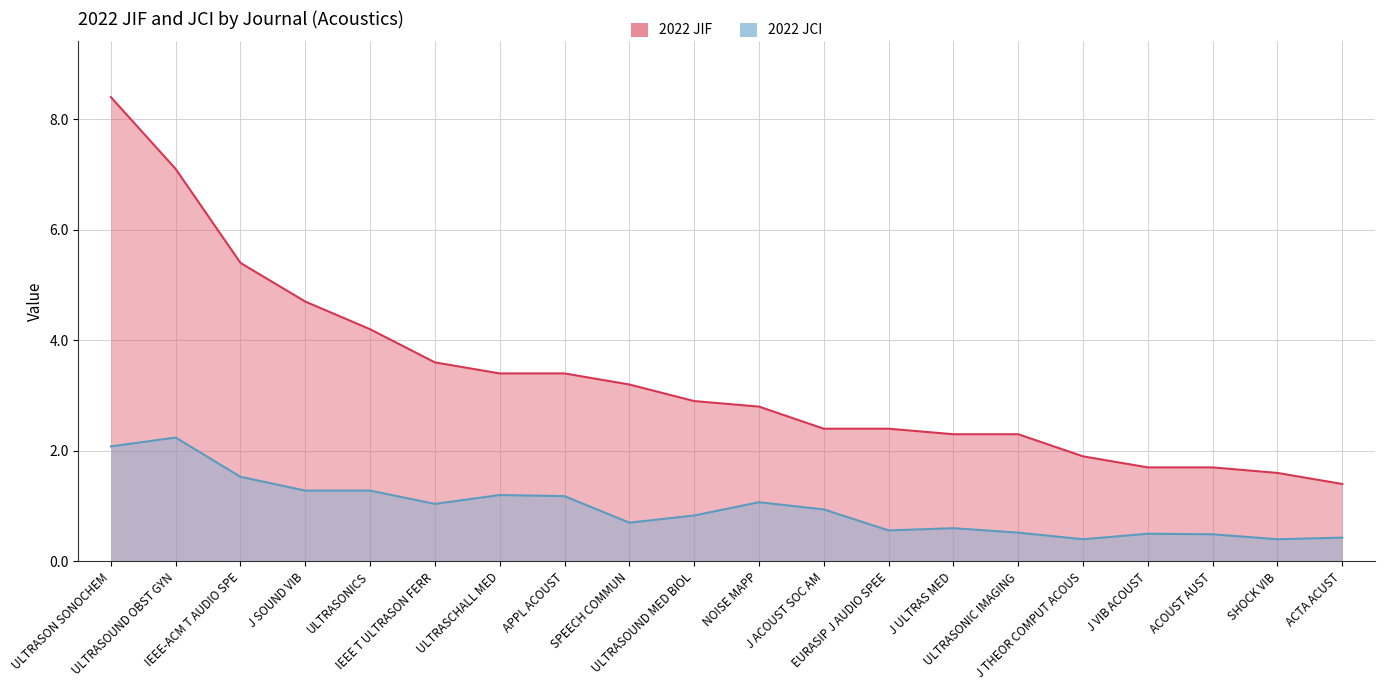

How many values in the 2022 JIF series exceed 2?

15